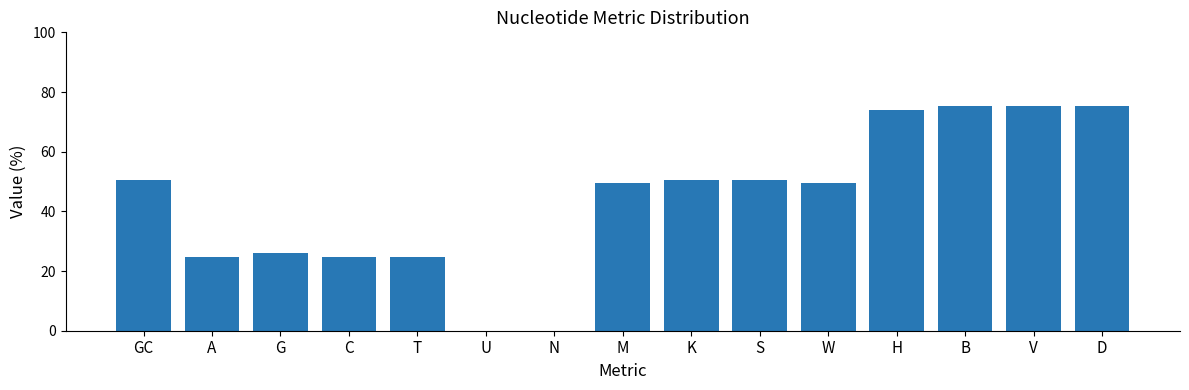

Are the bars horizontal?

No